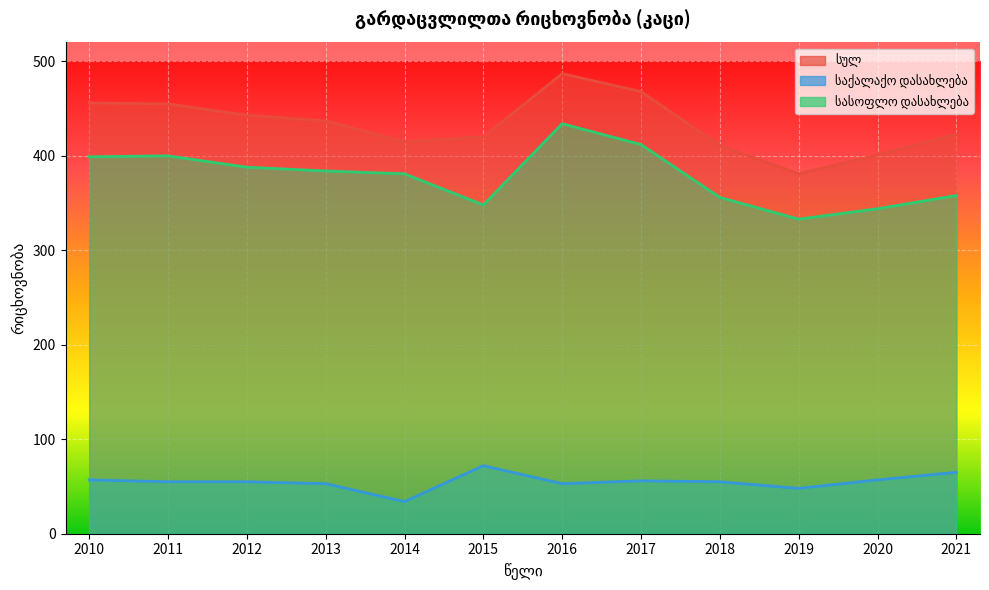

Is the value of საქალაქო დასახლება at 2013 greater than the value of სასოფლო დასახლება at 2017?

No